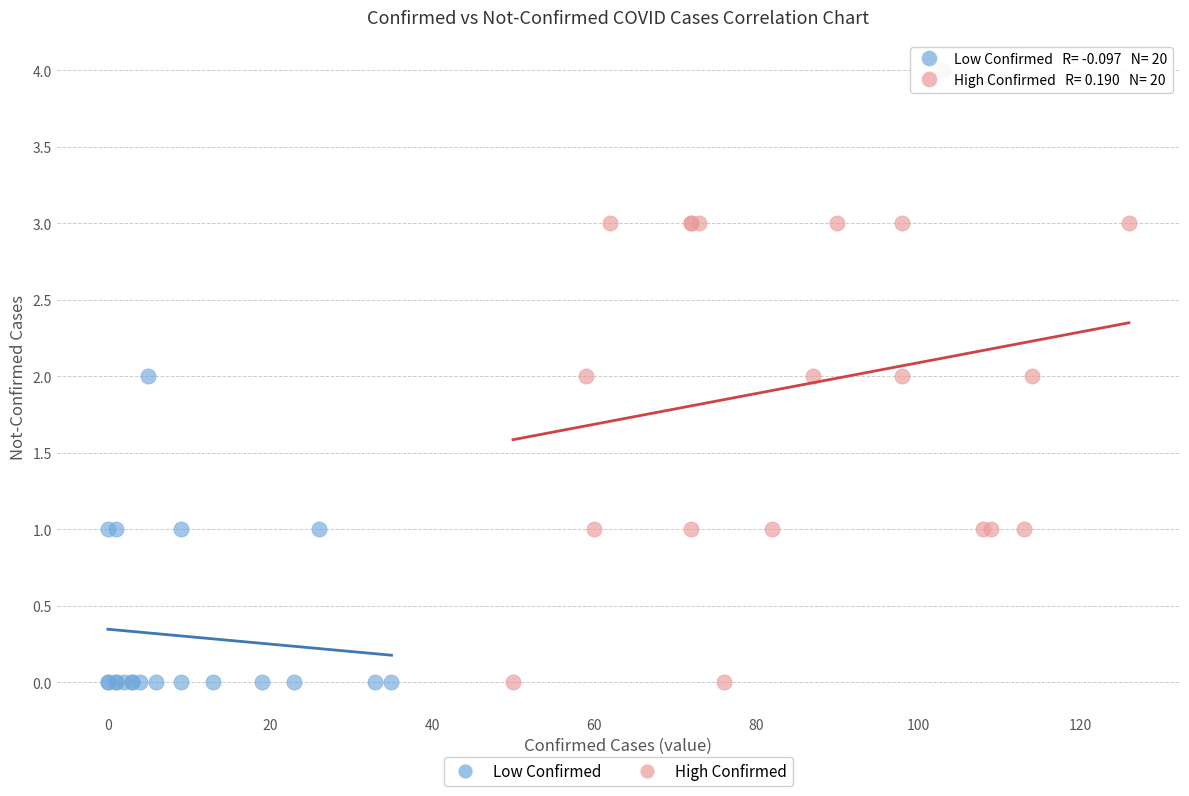

Which series has the widest spread of Y values?

High Confirmed